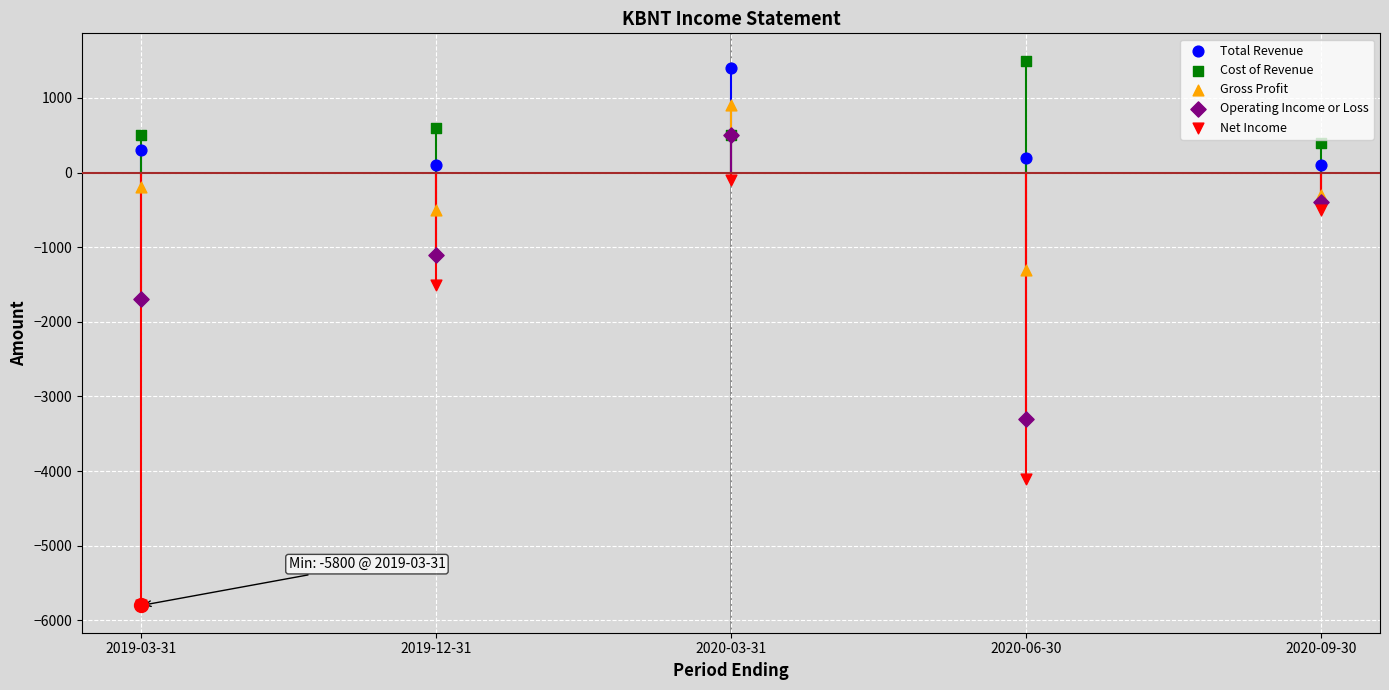

What is the total value across all series at 2019-12-31?

-2400